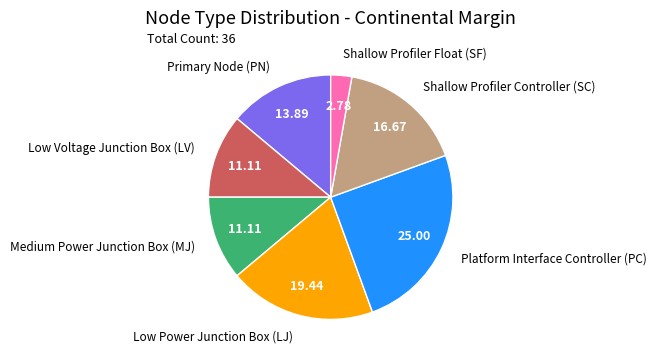

Which slice is the largest?

Platform Interface Controller (PC)